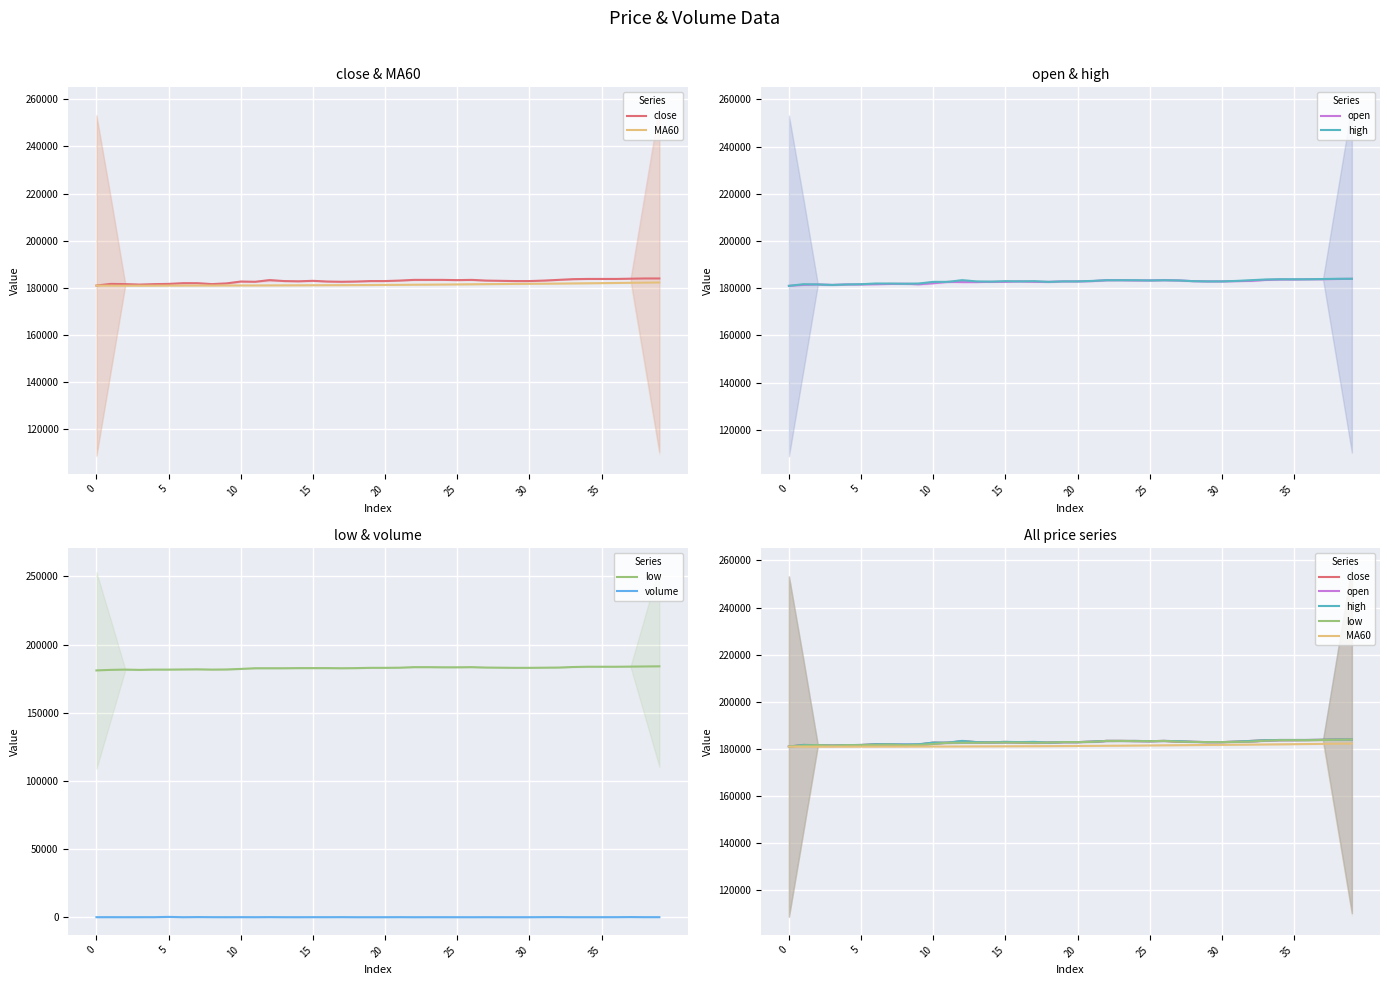

True or false: MA60 and open cross at least once.

False